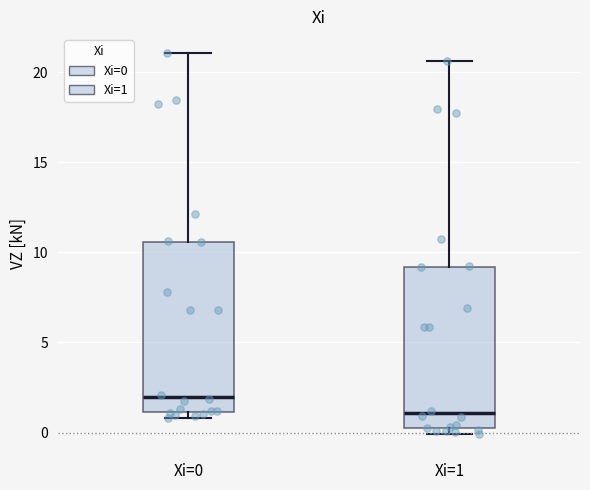

Where does the median line of the box for Xi=0 sit on the y-axis? The values are not printed on the chart, so give them approximately, as read against the axis.

2.0